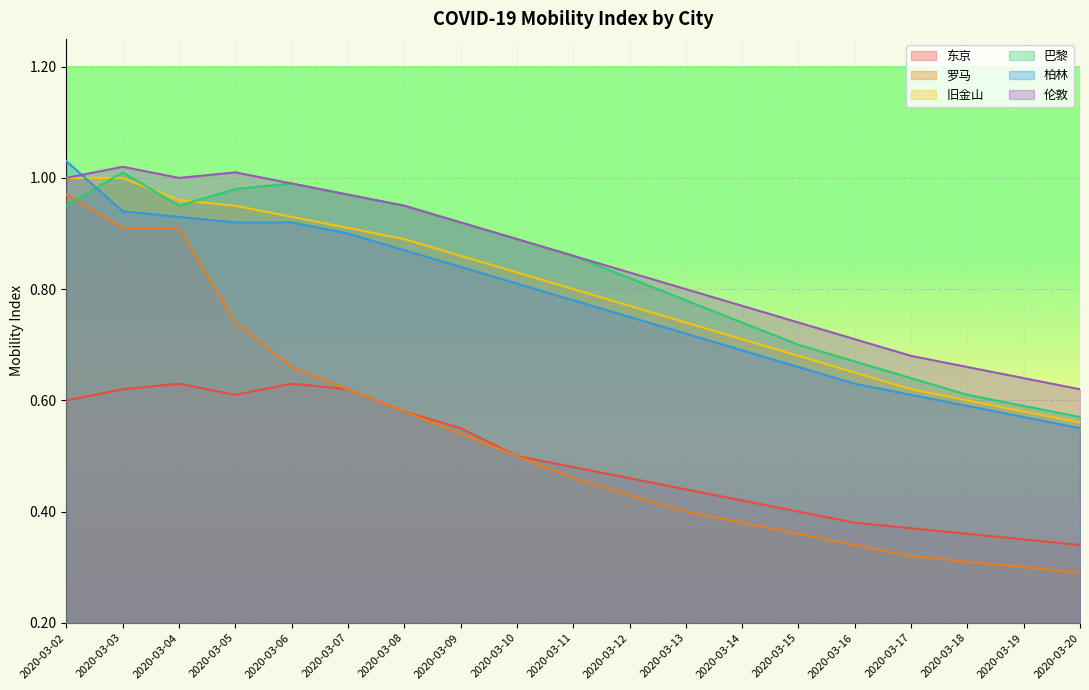

What is the value of the 旧金山 point at the 11th from the left?

0.8